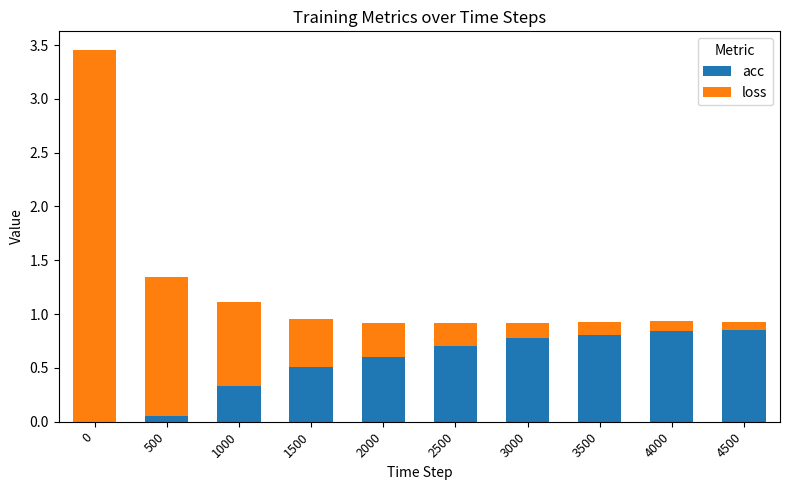

Is it true that acc equals 1.0 at 2500?

False